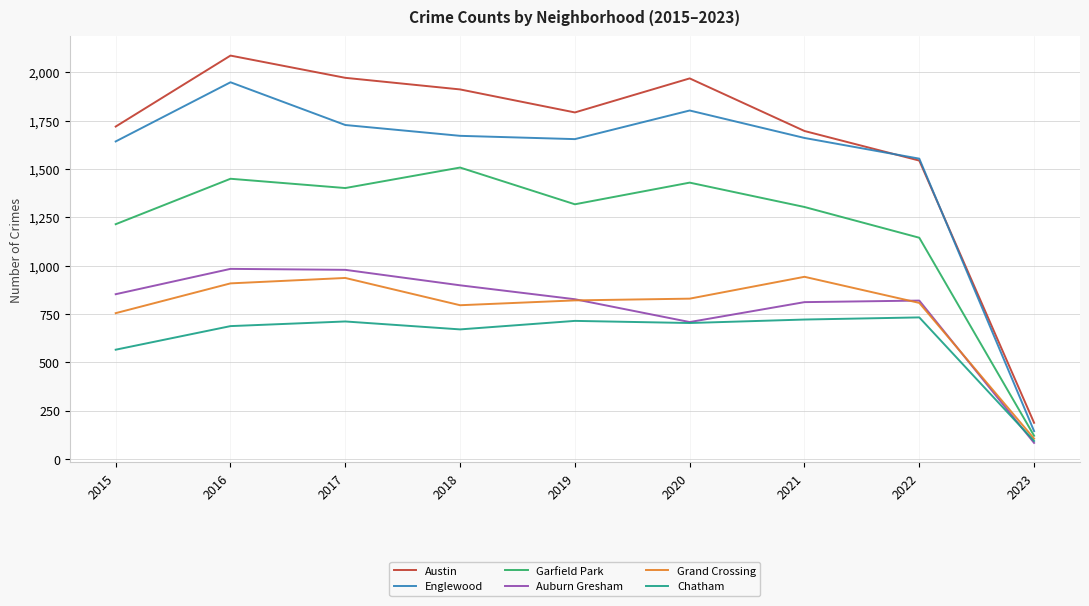

How many series are shown in this chart?

6